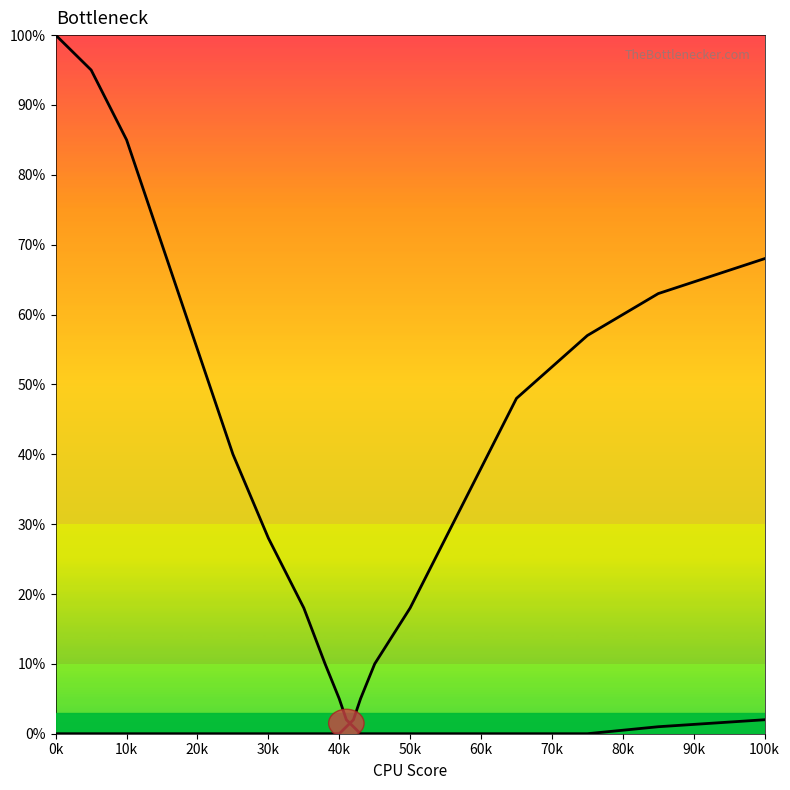

Rank the series by their maximum value, from highest to lowest.

curve_left, curve_right